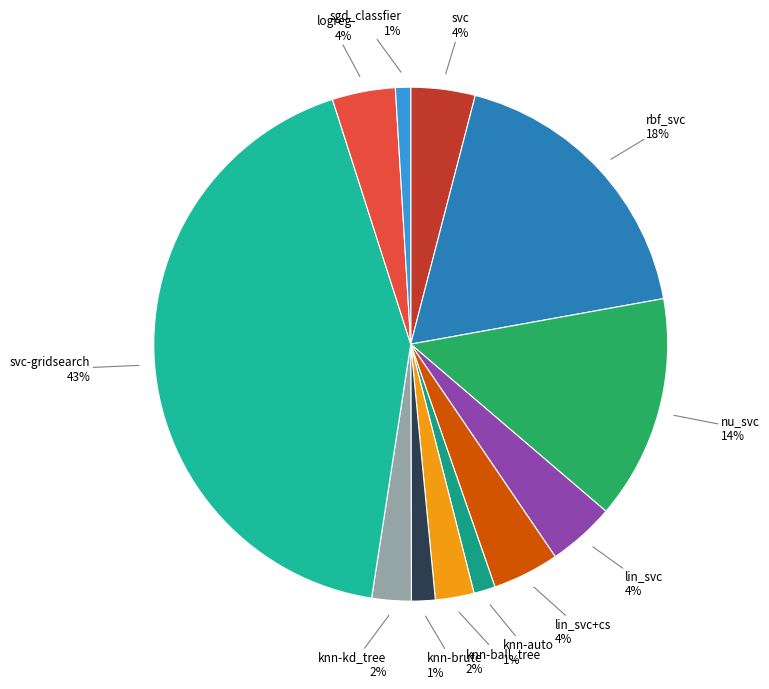

What is the largest slice in the pie chart?

svc-gridsearch